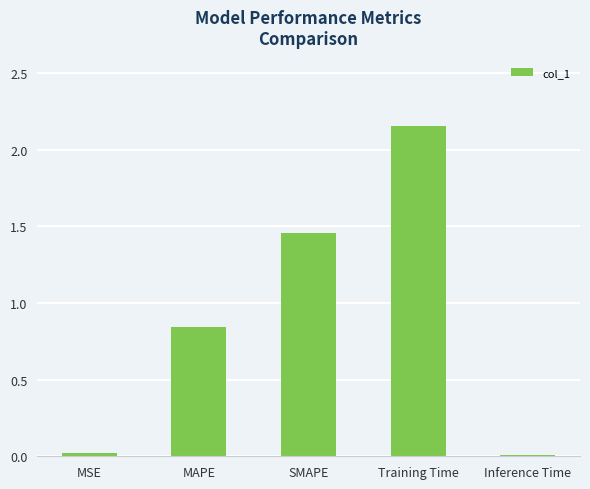

Is it true that the value at SMAPE is 0.5?

False